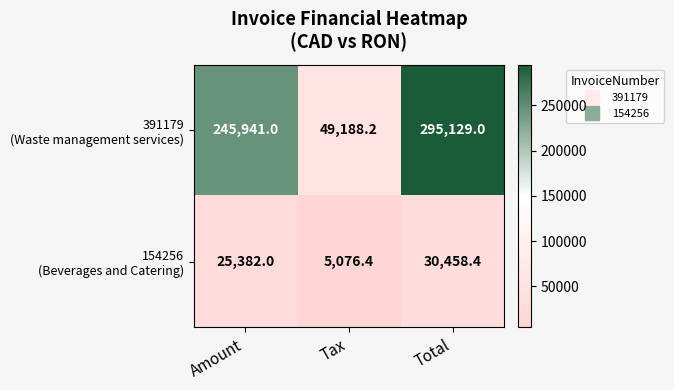

What is the spread (max minus min) of values at Amount?

220559.0